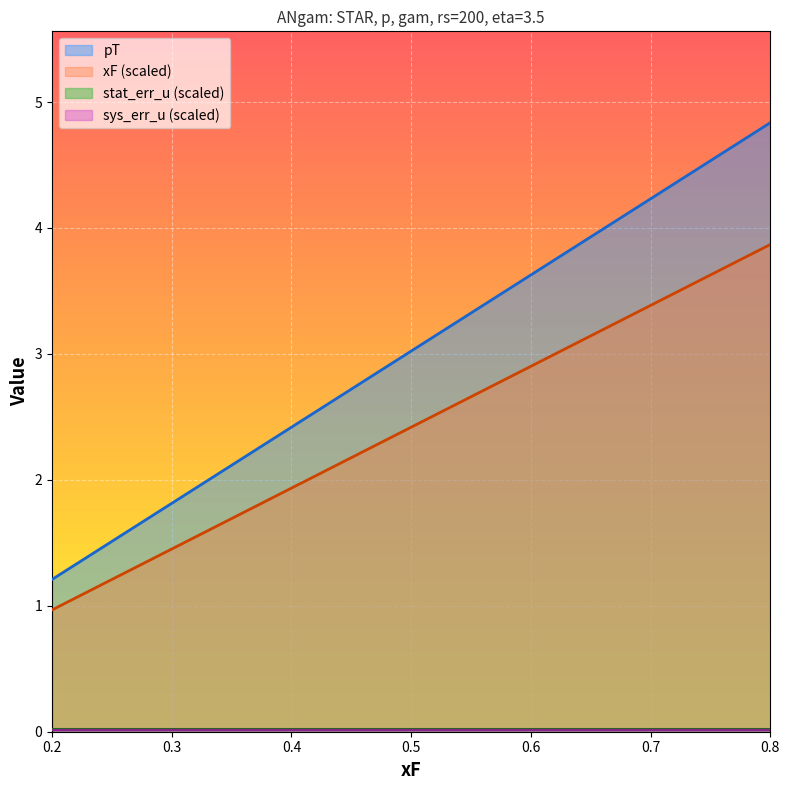

Which series has the largest range (max minus min)?

pT